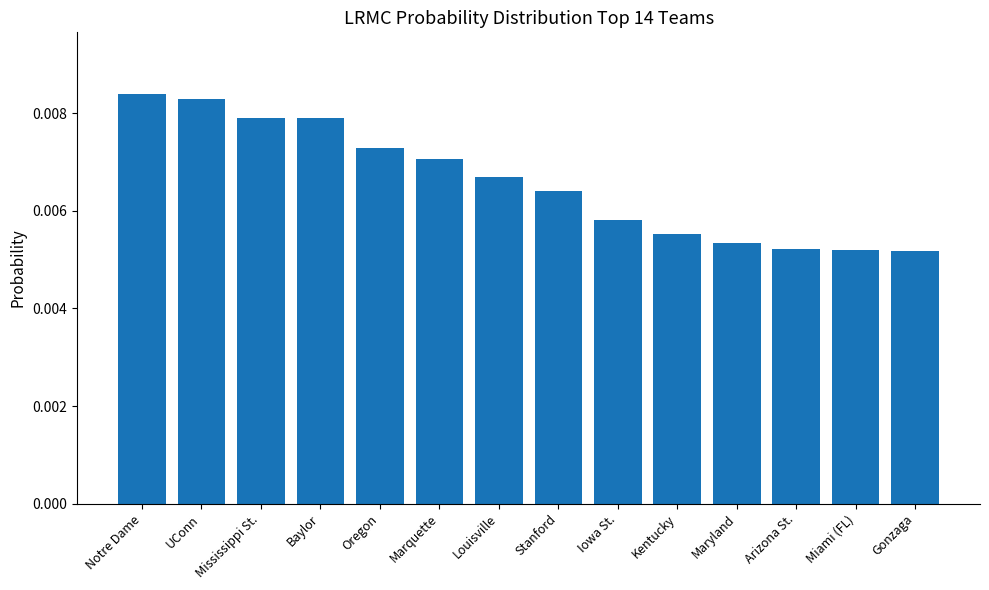

What is the label of the 5th bar from the right?

Kentucky